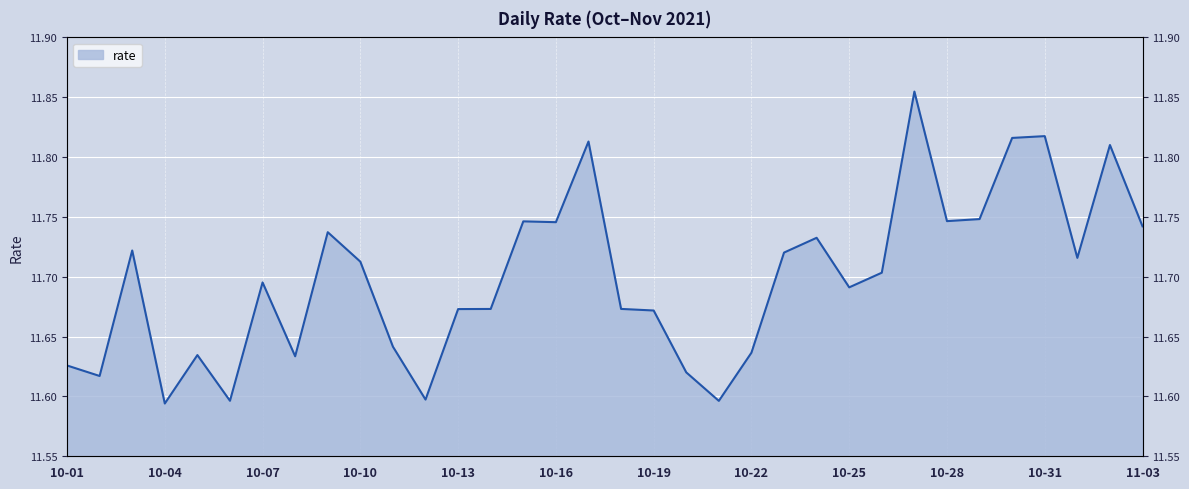

What is the difference between the maximum and second lowest values?

0.3